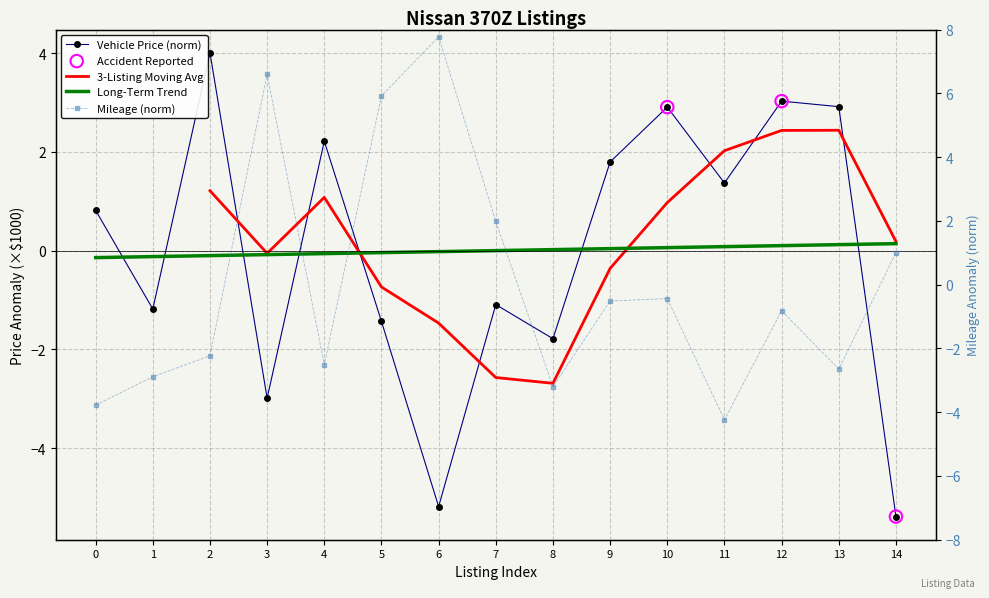

Which series has the widest spread of Y values?

mileage